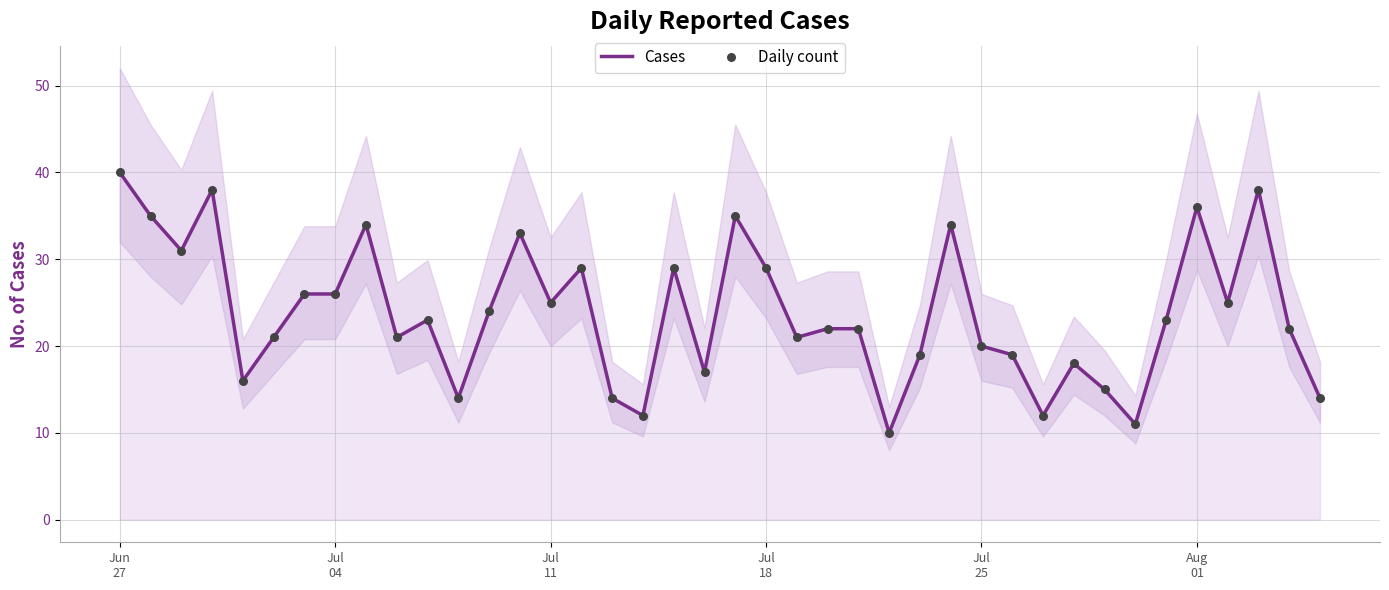

Which series reaches the minimum Y coordinate?

Cases